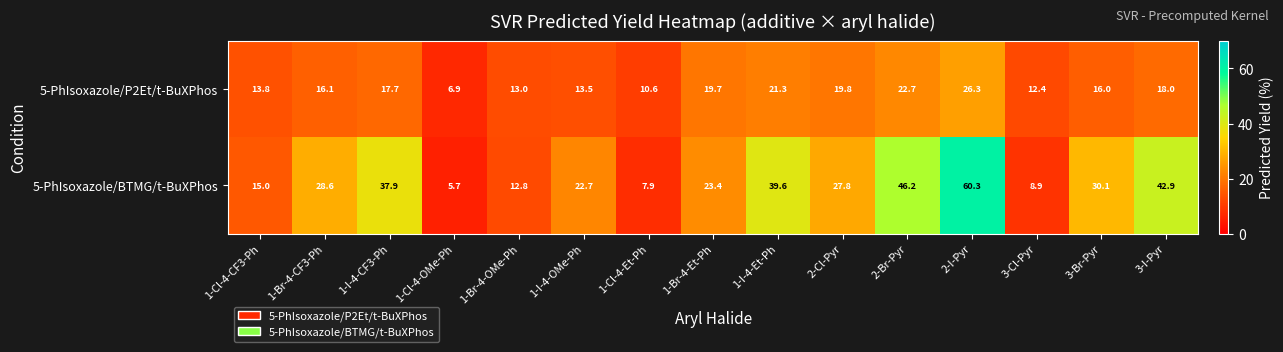

What is the total value across all series at 1-Cl-4-OMe-Ph?

12.6